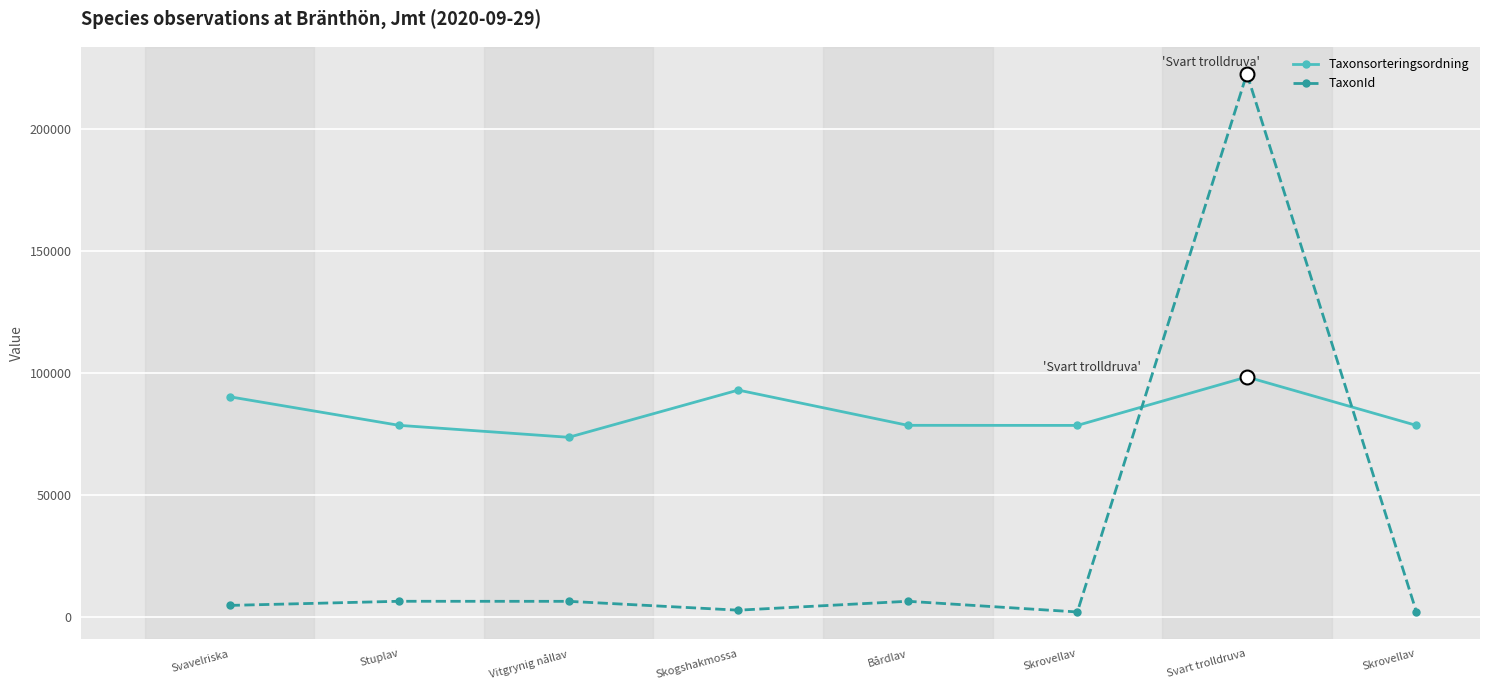

Which series has the largest total across all categories?

Taxonsorteringsordning